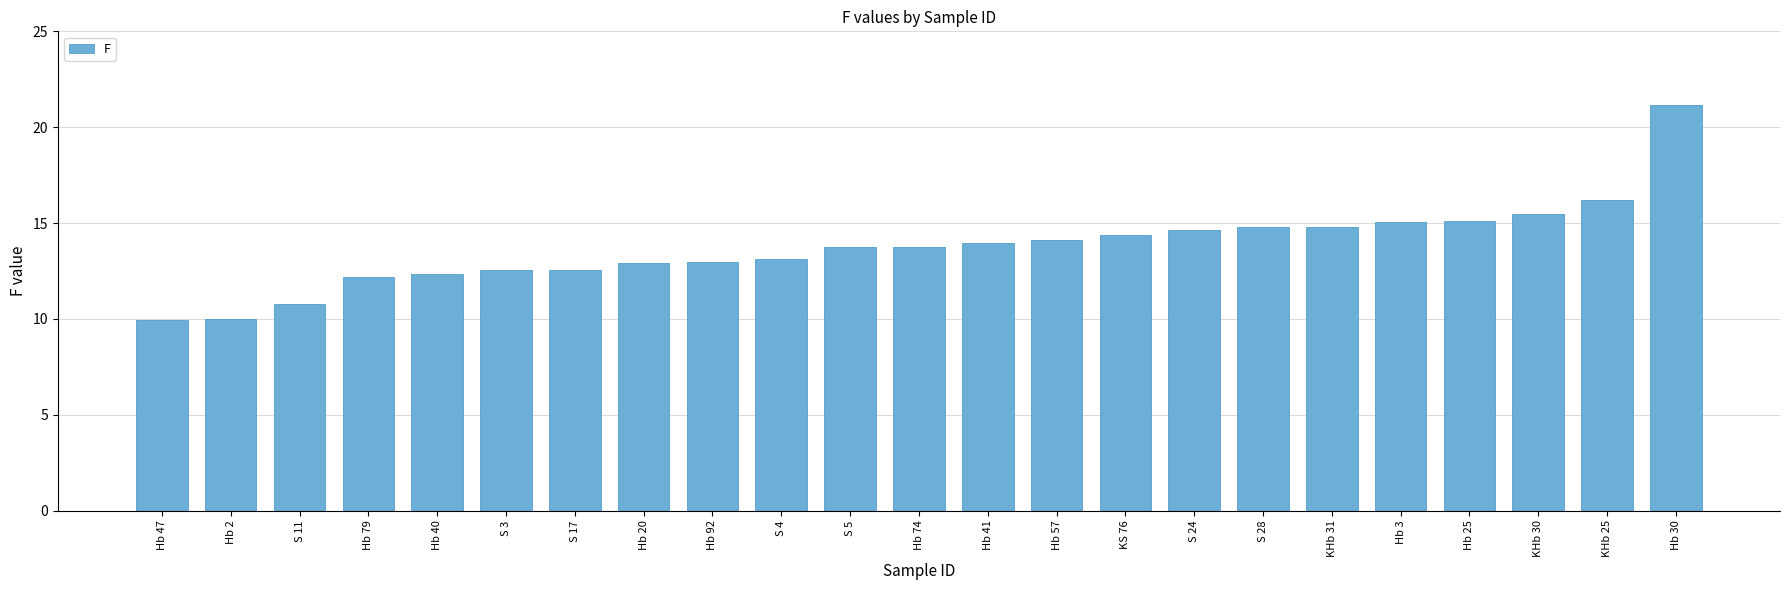

Which category has the highest value across all series?

Hb 30